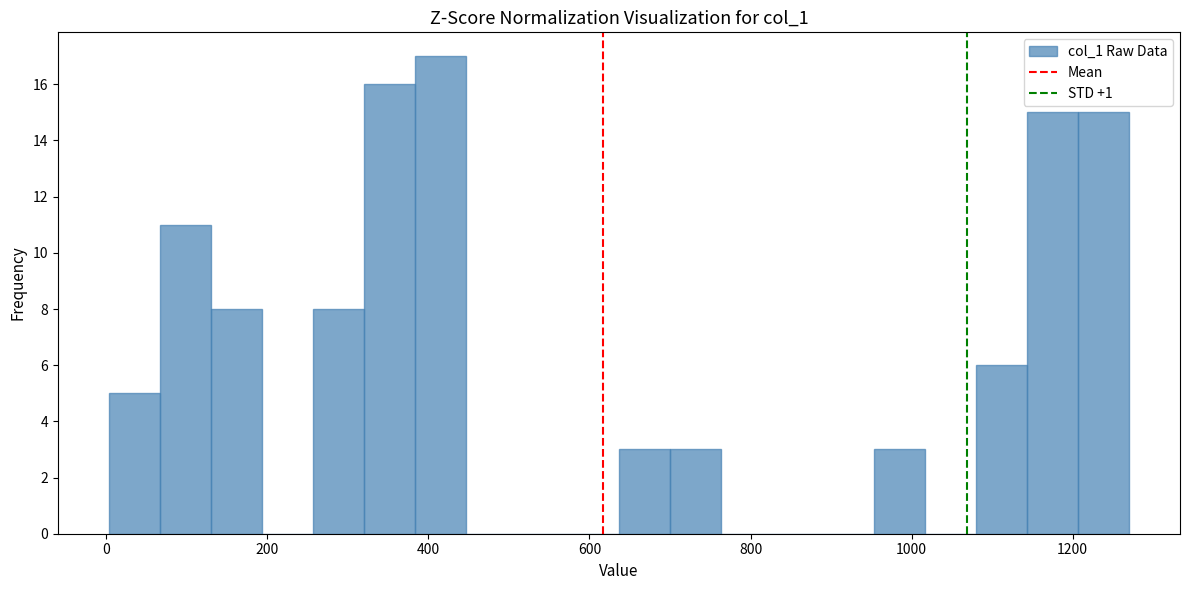

Around what value on the x-axis is the tallest bar? Give the approximate position of its centre, as read against the axis.

420